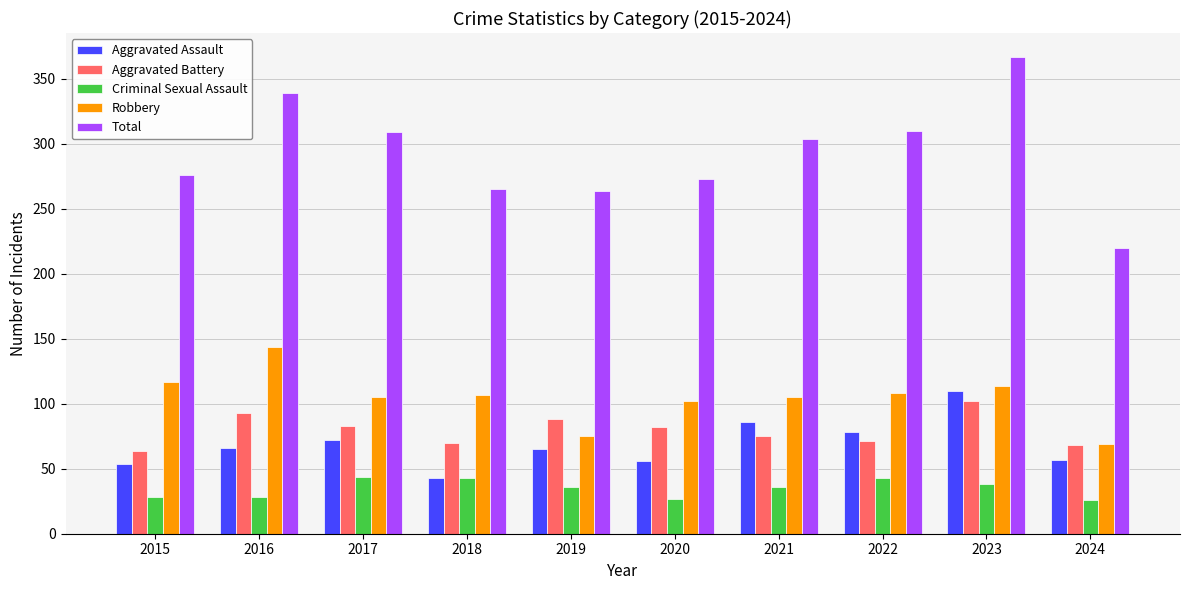

Which series has the widest spread of values?

Total